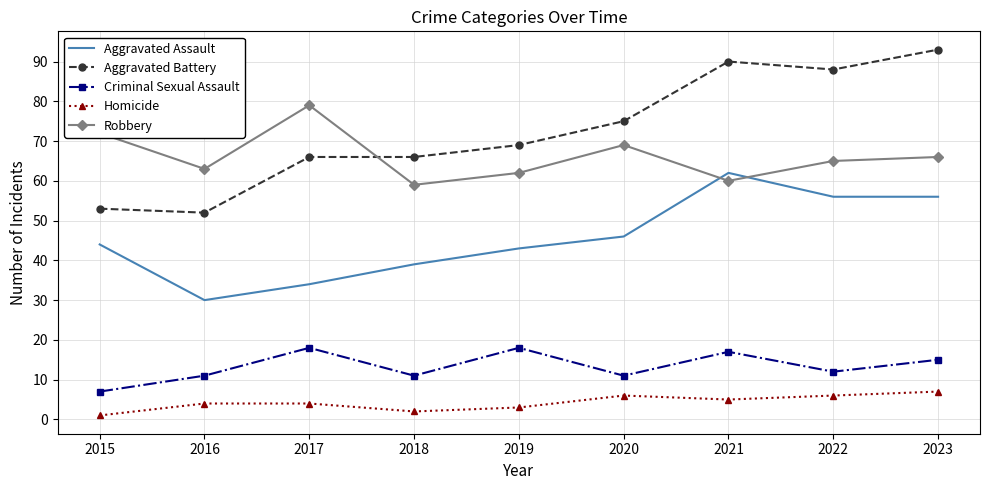

True or false: Aggravated Assault has more than 0 points higher than both neighbors.

True